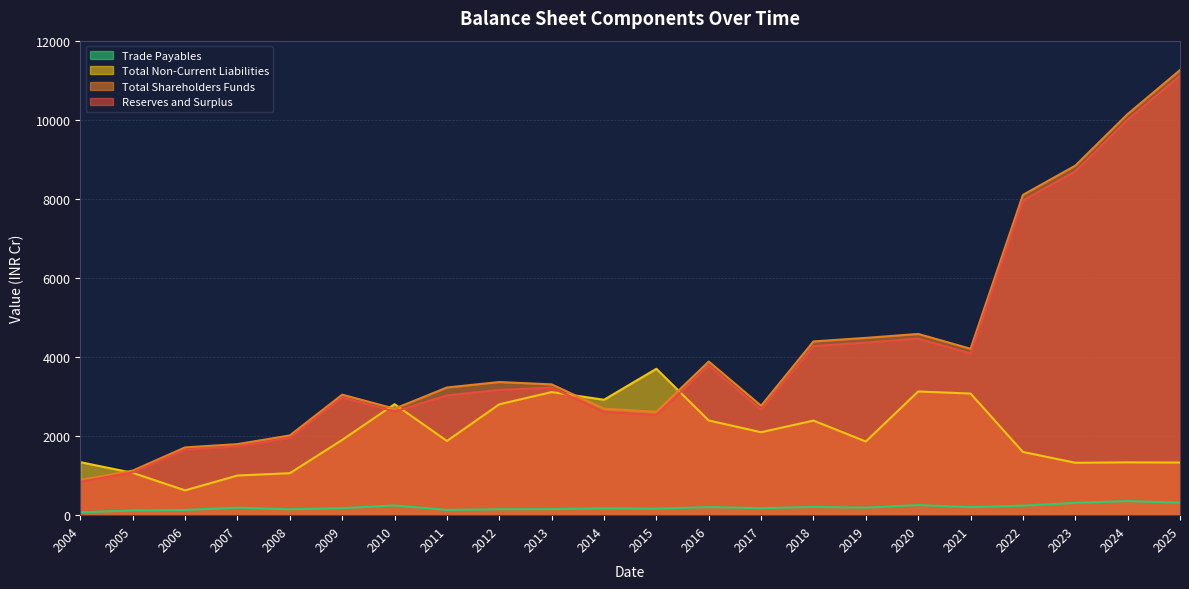

True or false: Total Shareholders Funds has a value of 4483.7 at 2019.

True